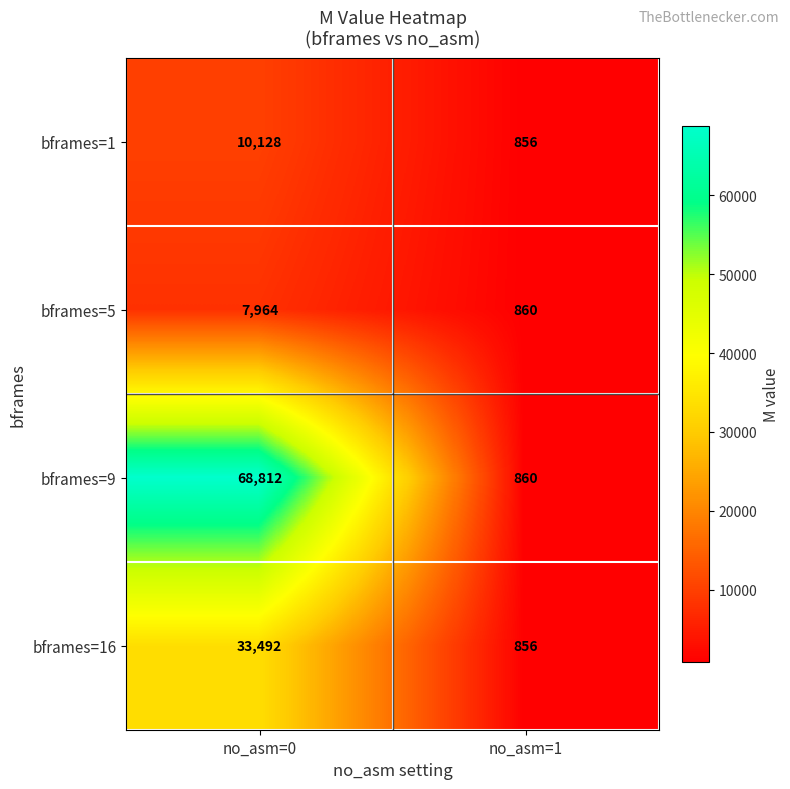

List the series in order of their peak value, lowest first.

bframes=5, bframes=1, bframes=16, bframes=9